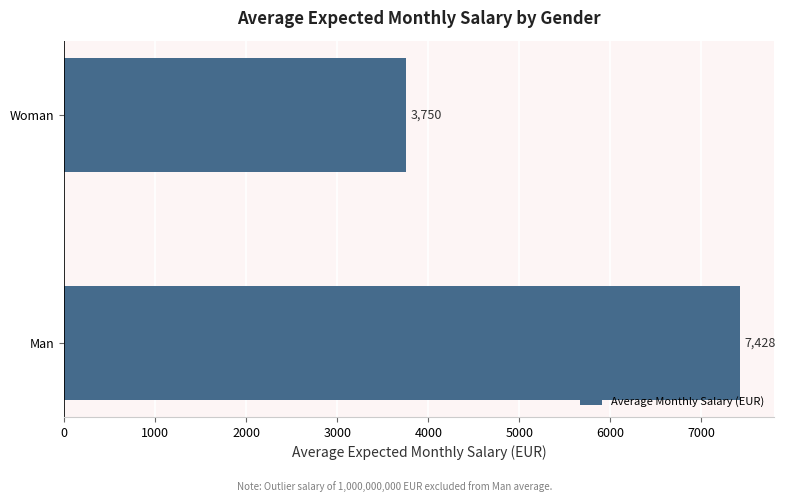

How many data points does each series have?

2